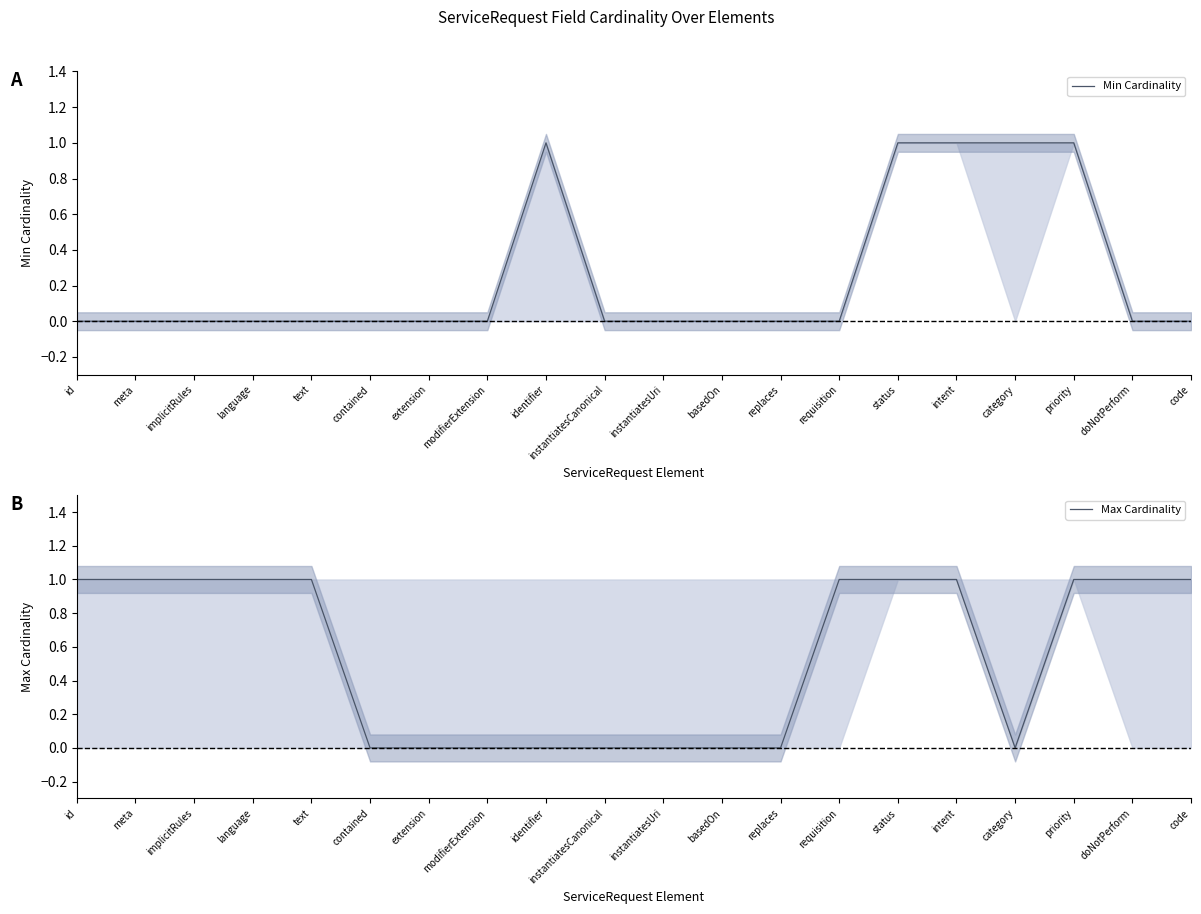

Rank the series by their average value, from highest to lowest.

Max Cardinality, Min Cardinality